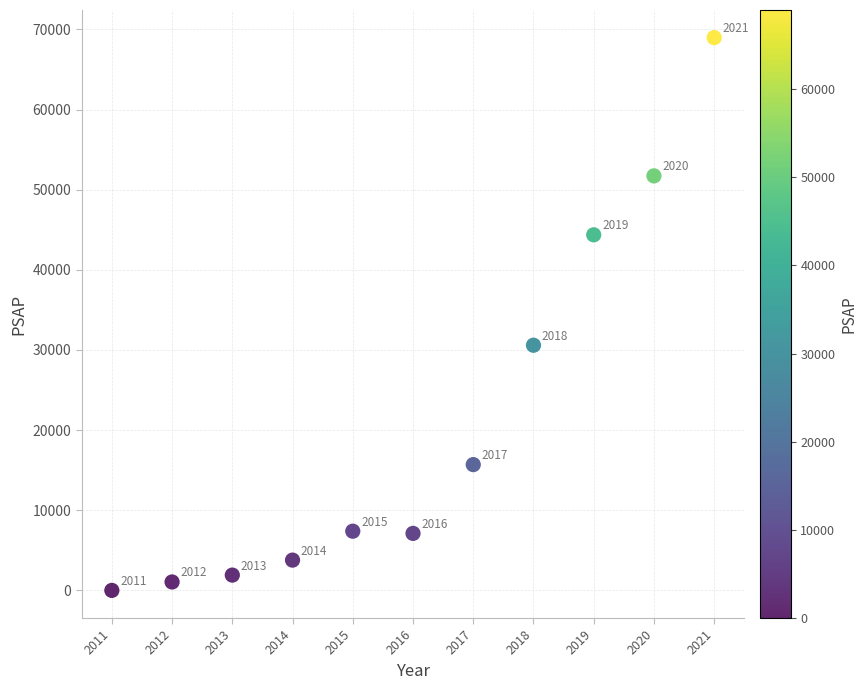

What Y value in the scatter plot is closest to 34489?

30594.2